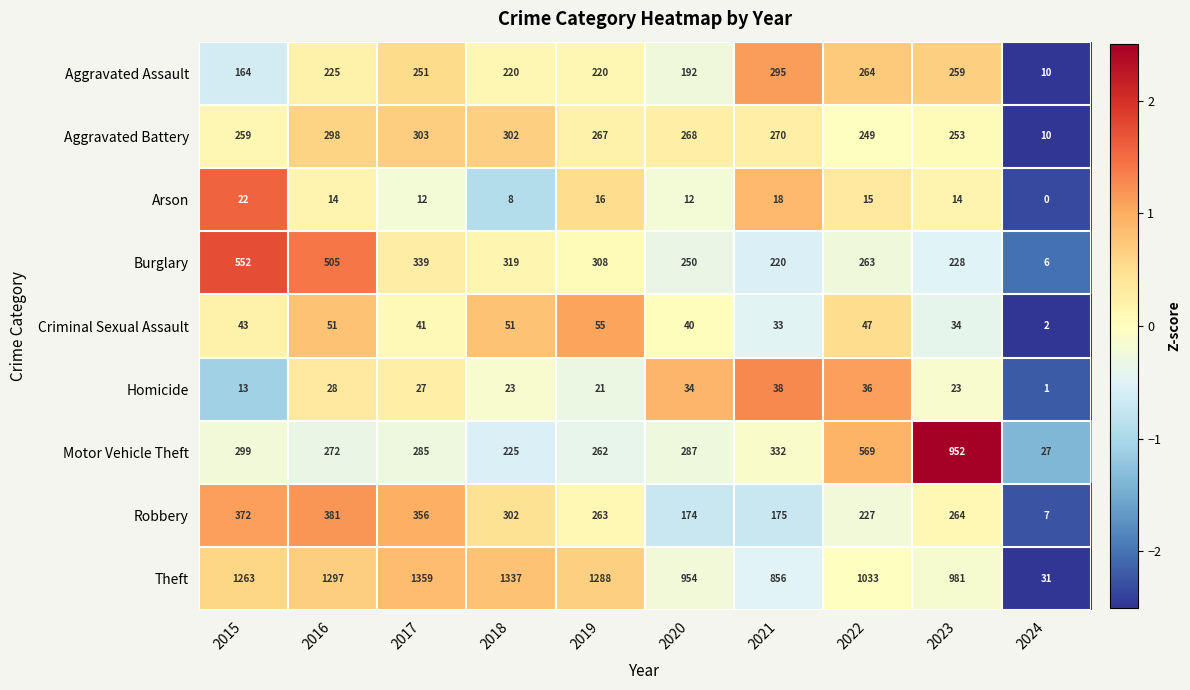

What is the greatest value displayed?

1359